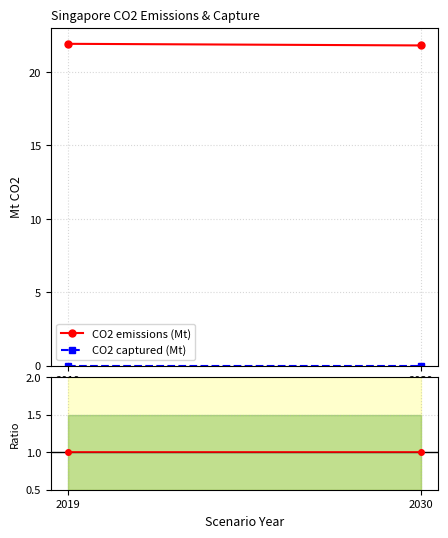

List the labels in order of CO2 emissions (Mt) value, largest first.

2019, 2030